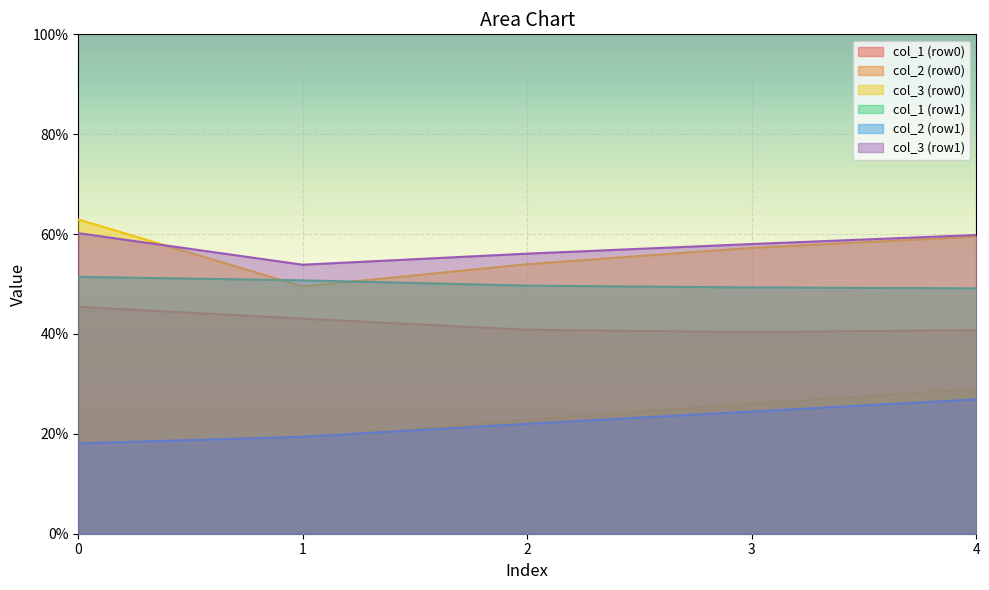

The col_1 (row0) series shows 72.8 at 2. True or false?

False